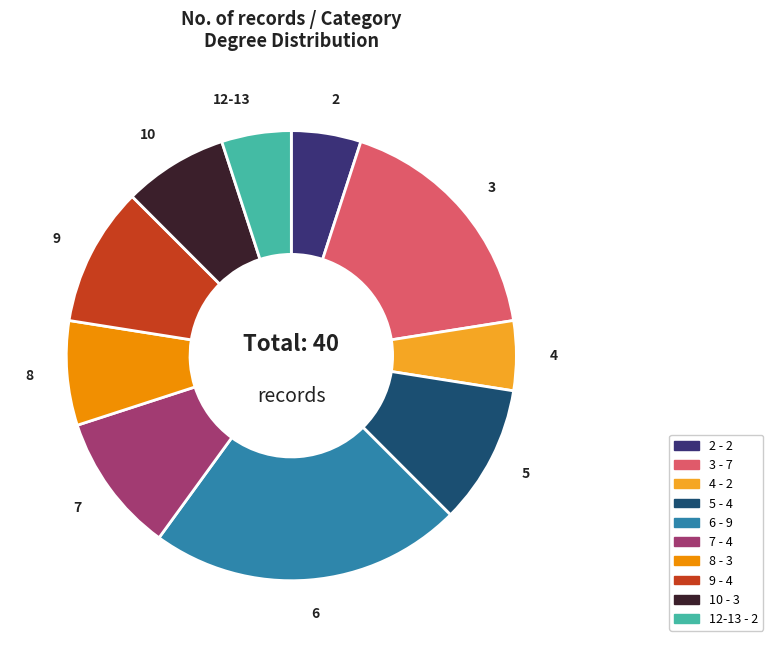

Does any single category account for the majority?

No